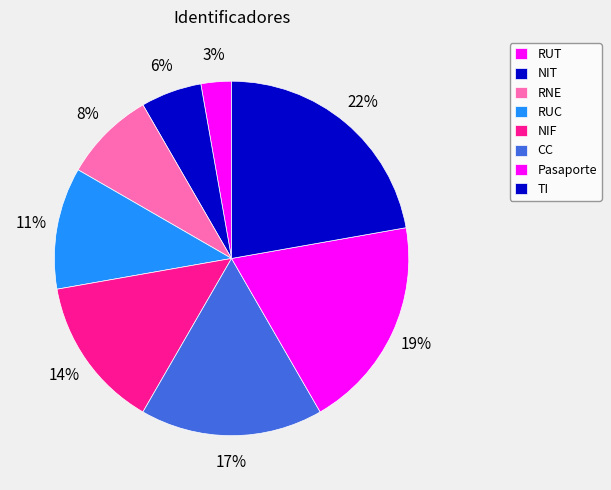

Is RUT the majority of the pie?

No